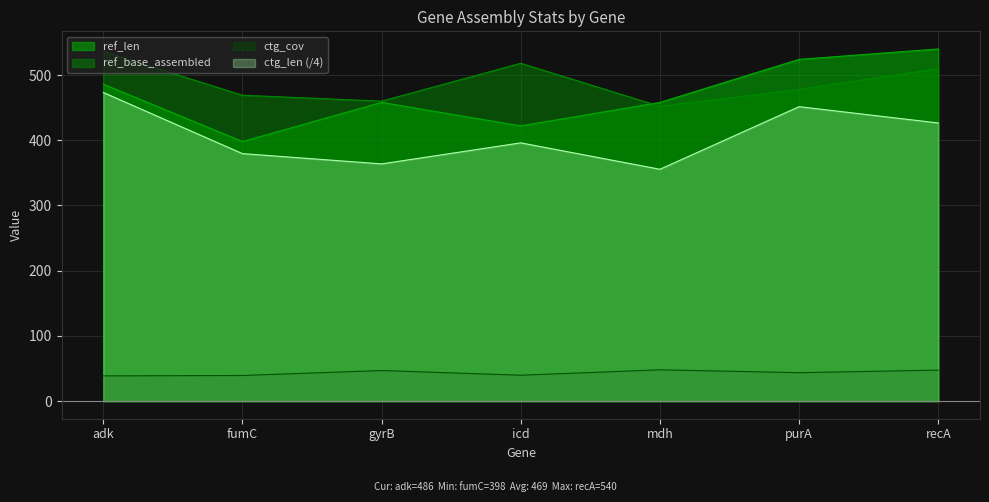

What is the label of the 1st point from the left?

adk